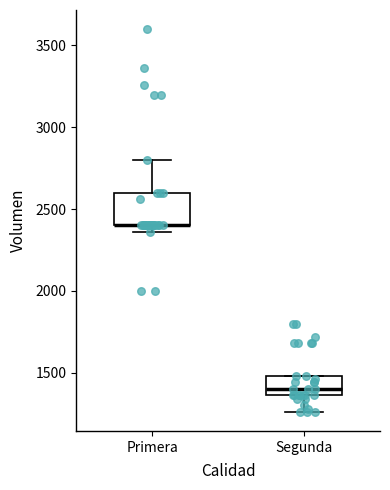

Reading left to right, read every box against the y-axis: the position of its median line, the range the box covers, and the ends of its whiskers. The values are not printed on the chart, so give them approximately, as read against the axis.

Primera: median 2400 (drawn on the box's lower edge), box 2400 to 2600, whiskers 2350 to 2800
Segunda: median 1400, box 1350 to 1500, whiskers 1250 to 1500